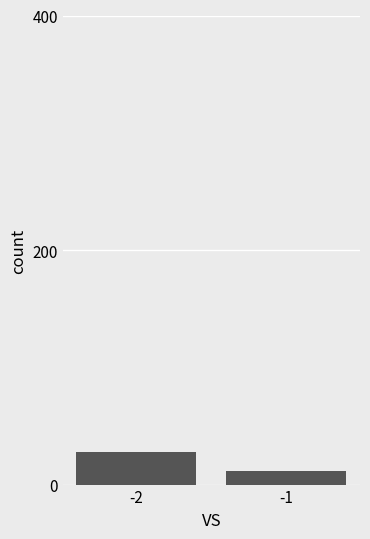

Is it true that the value at -1 is 12?

True